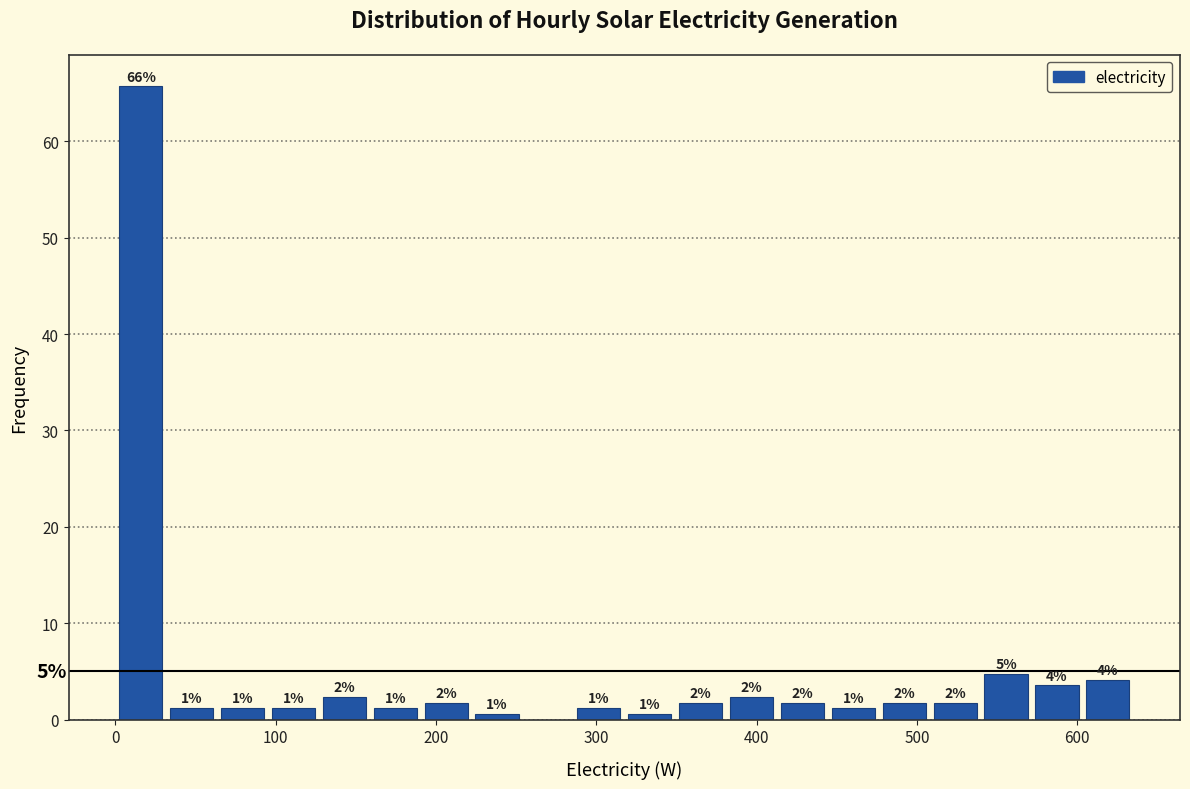

Around what value on the x-axis is the tallest bar? Give the approximate position of its centre, as read against the axis.

20